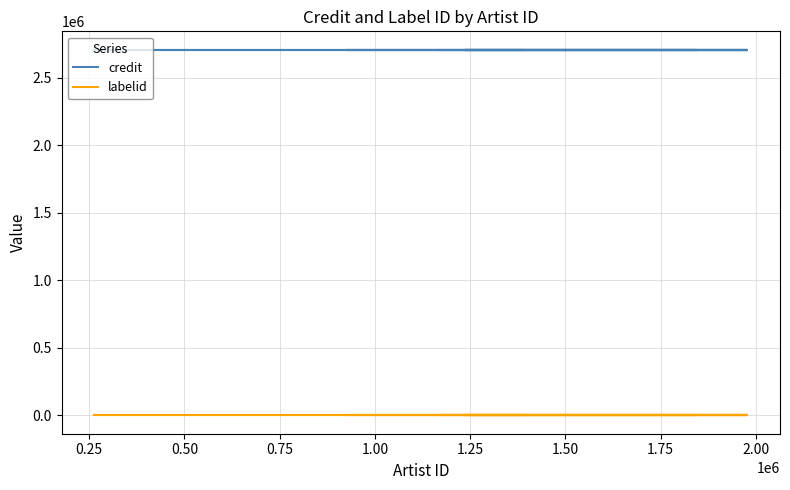

Is it true that labelid equals -1 at 0.75?

True